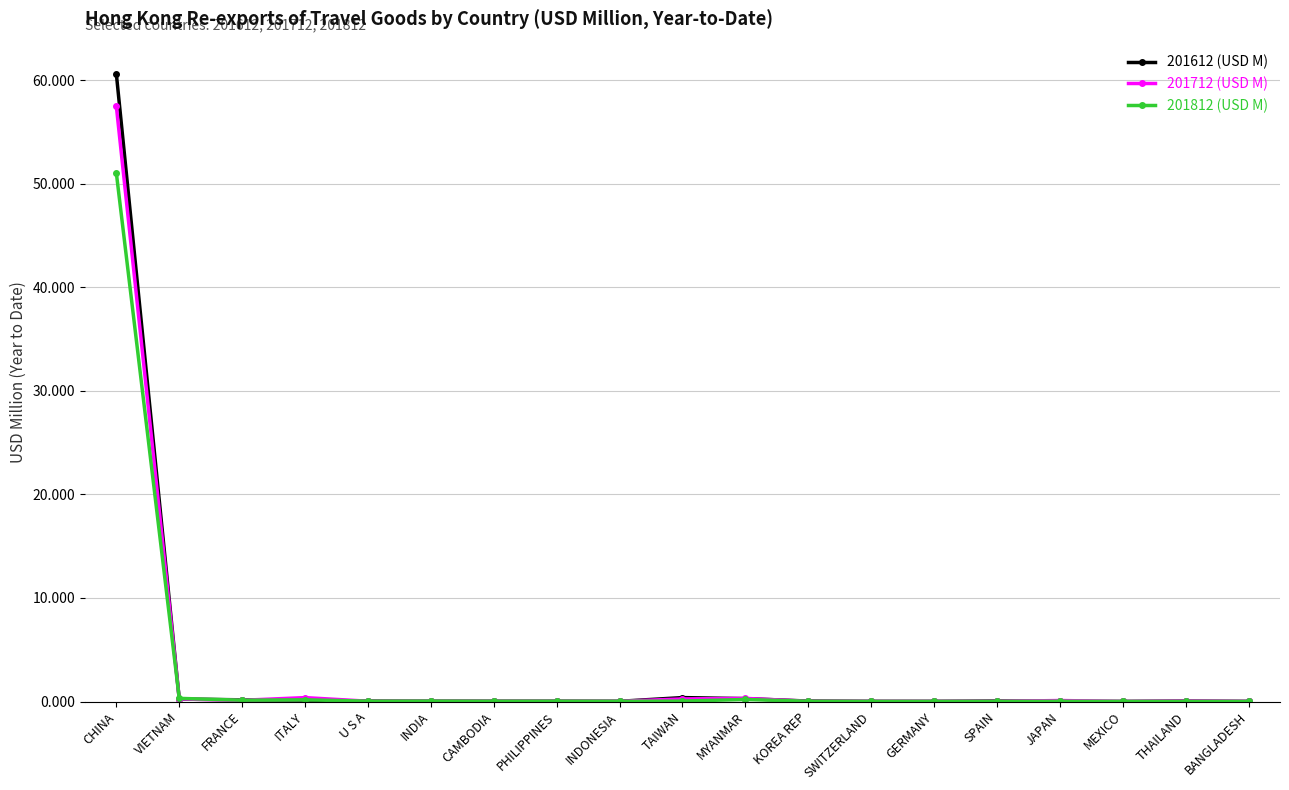

True or false: 201712 (USD M) has a value of 0.0 at PHILIPPINES.

True